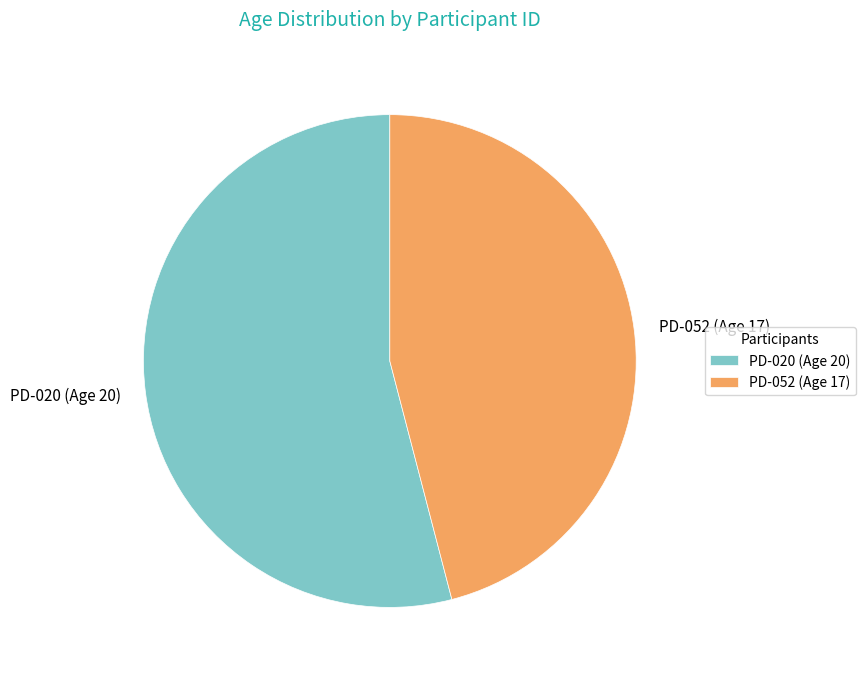

Count the number of slices in the pie.

2